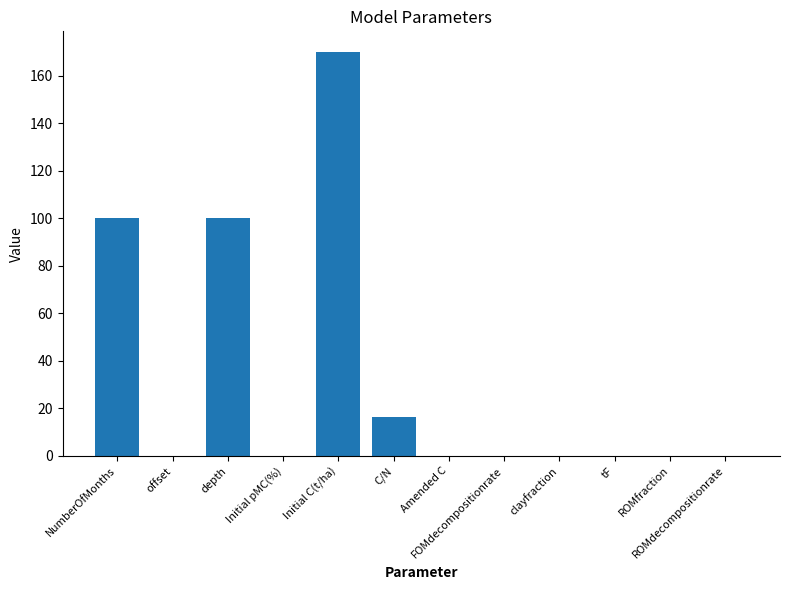

What is the maximum value shown in the chart?

170.2